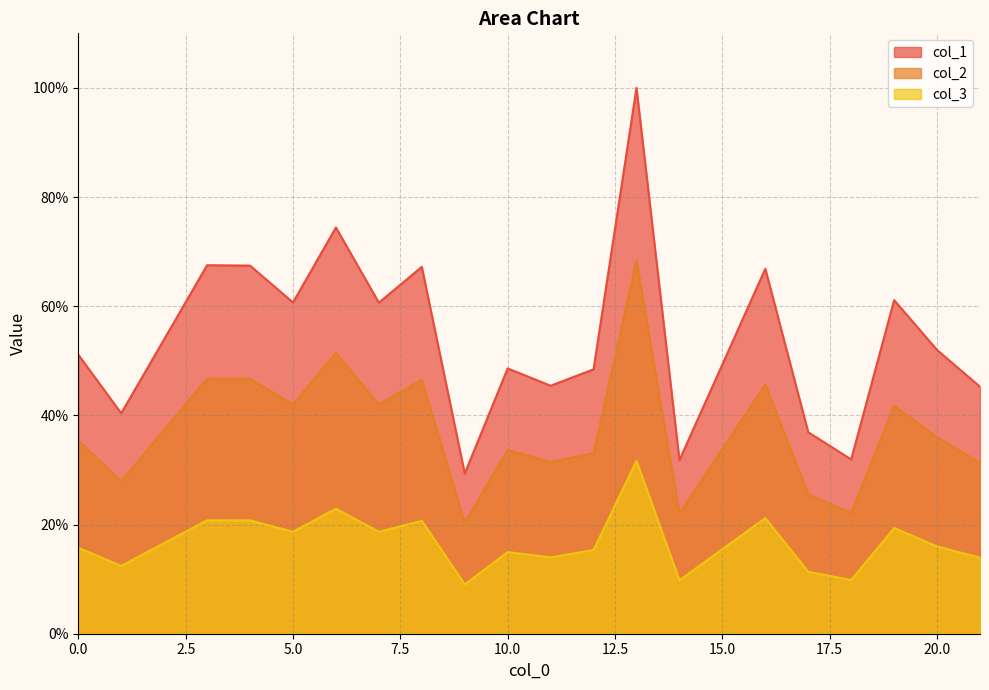

What is the difference between the second highest and minimum values in the col_3 series?

13.9